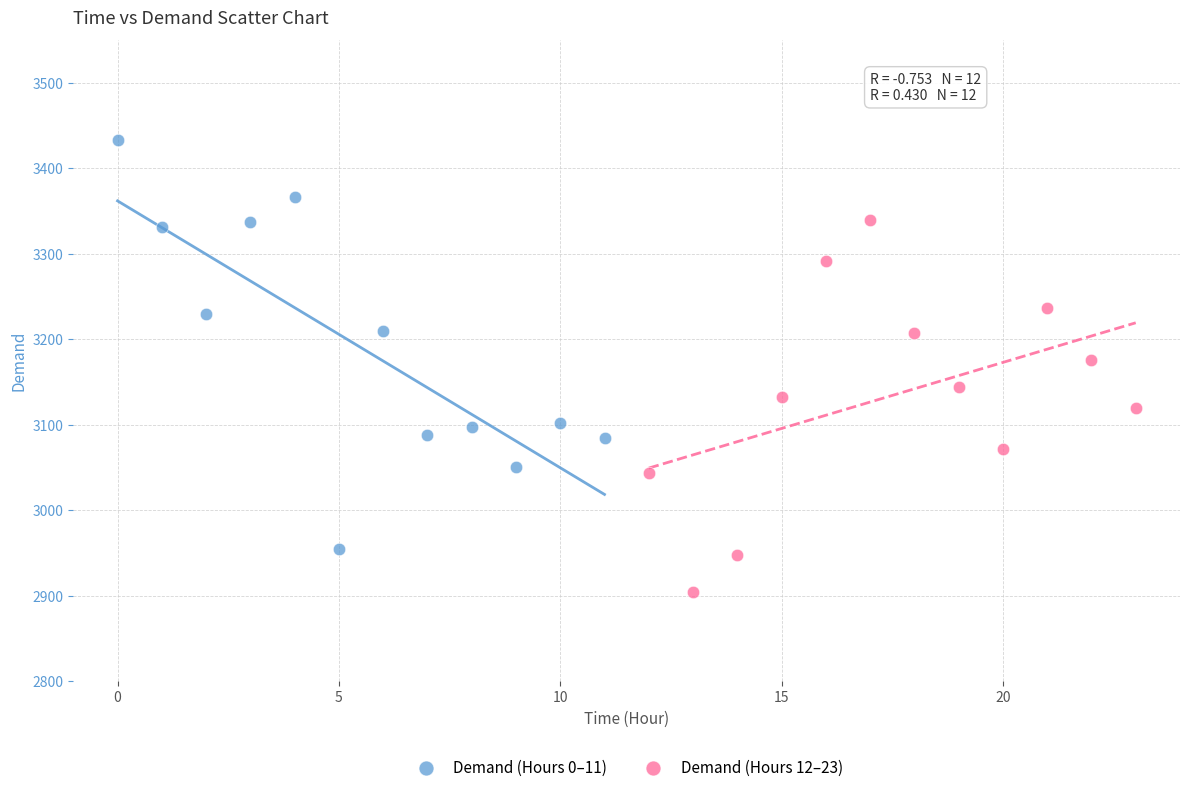

Which series has the widest spread of Y values?

Demand (Hours 0–11)